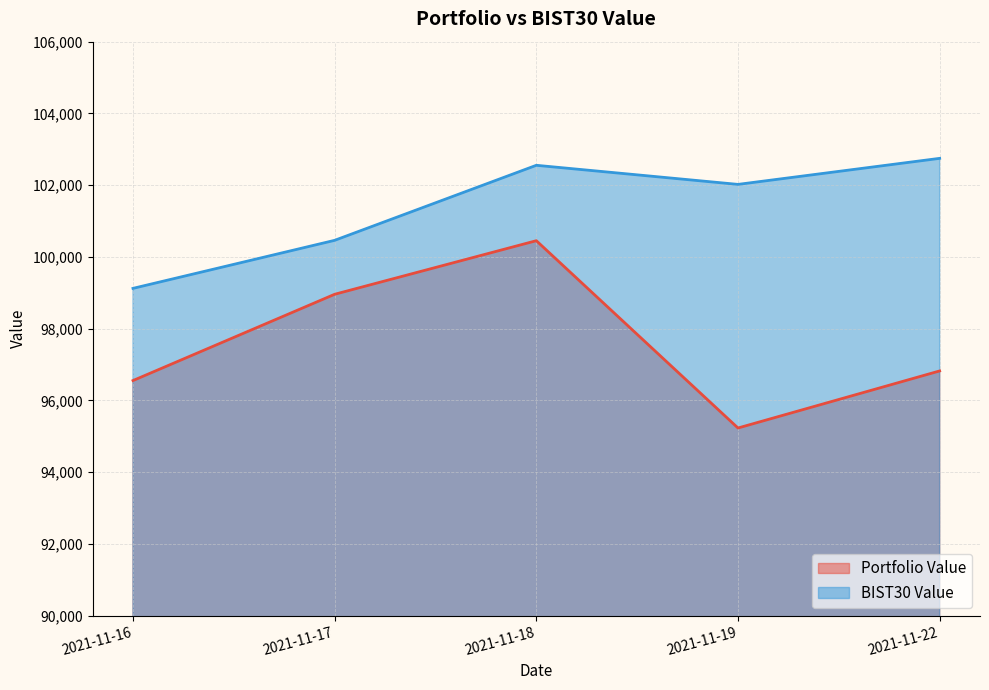

What is the spread (max minus min) of values at 2021-11-18?

2101.8